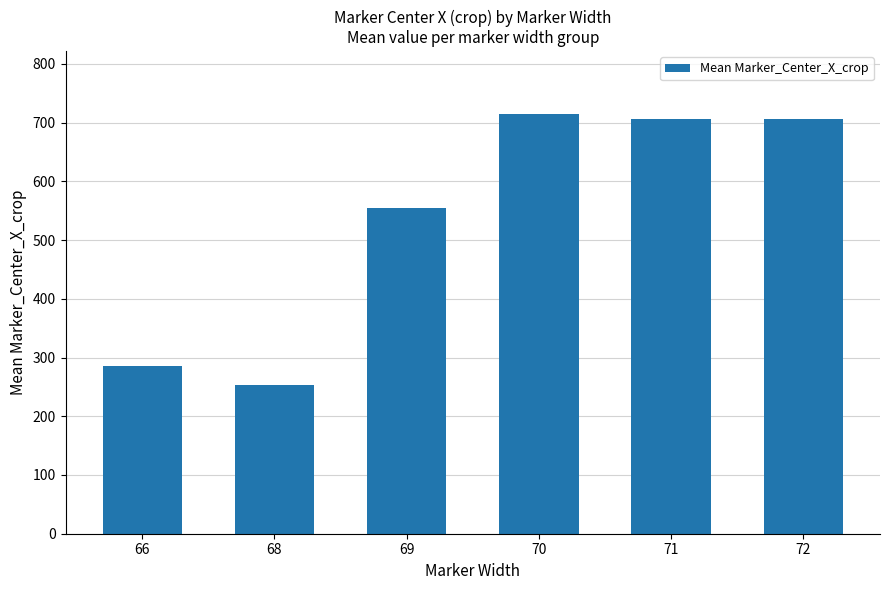

At which category does the chart reach its peak across all series?

70